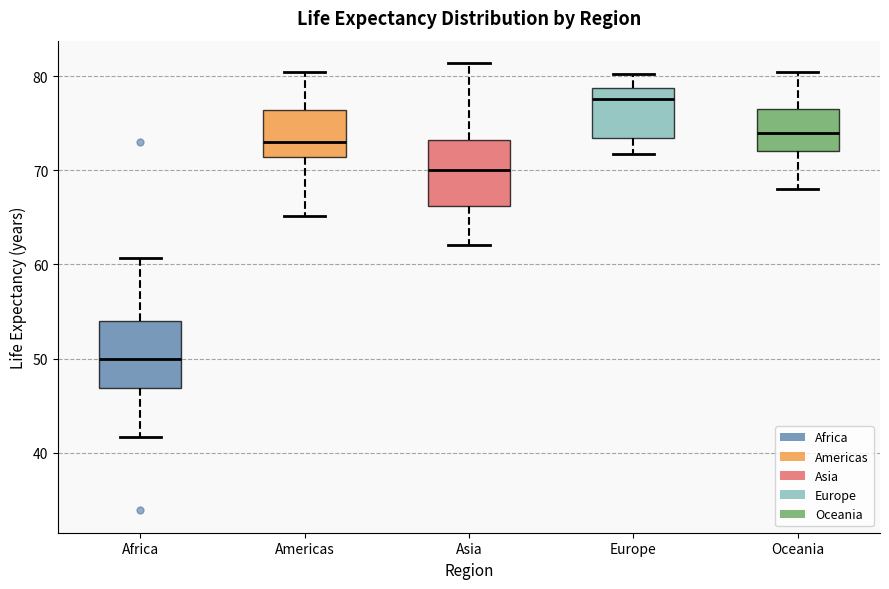

Reading left to right, transcribe this box plot: for each box, give where its median line is, the range the box spans, and where its two whiskers end, as read against the y-axis. The values are not printed on the chart, so give them approximately, as read against the axis.

Africa: median 50, box 47 to 54, whiskers 42 to 61
Americas: median 73, box 71 to 76, whiskers 65 to 80
Asia: median 70, box 66 to 73, whiskers 62 to 81
Europe: median 78, box 73 to 79, whiskers 72 to 80
Oceania: median 74, box 72 to 77, whiskers 68 to 80